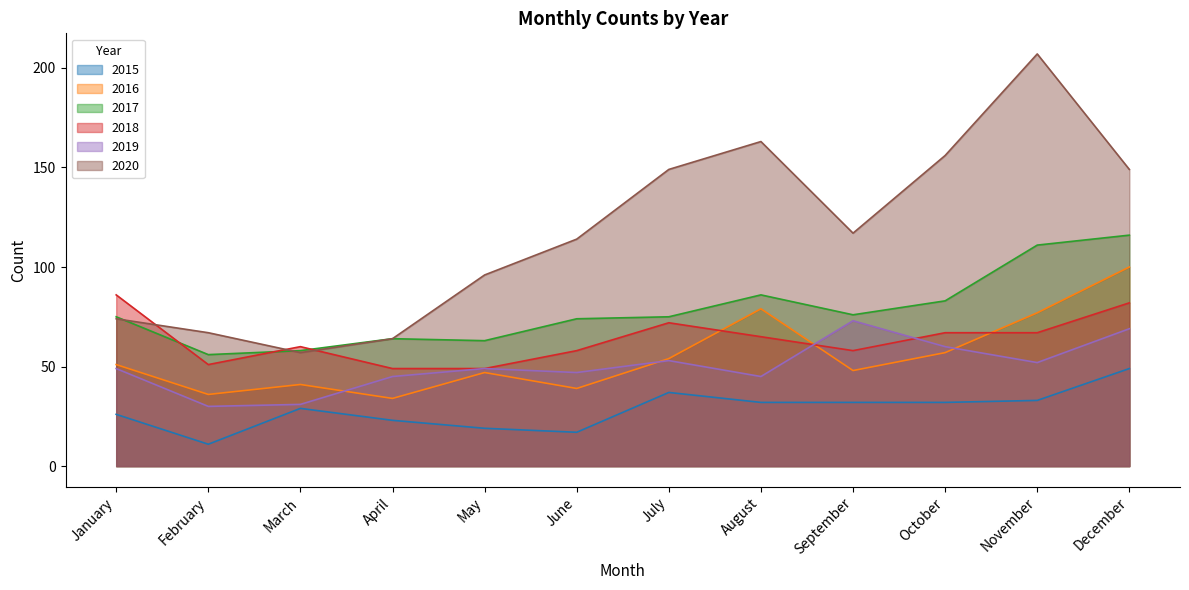

True or false: 2017 has a value of 63 at May.

True